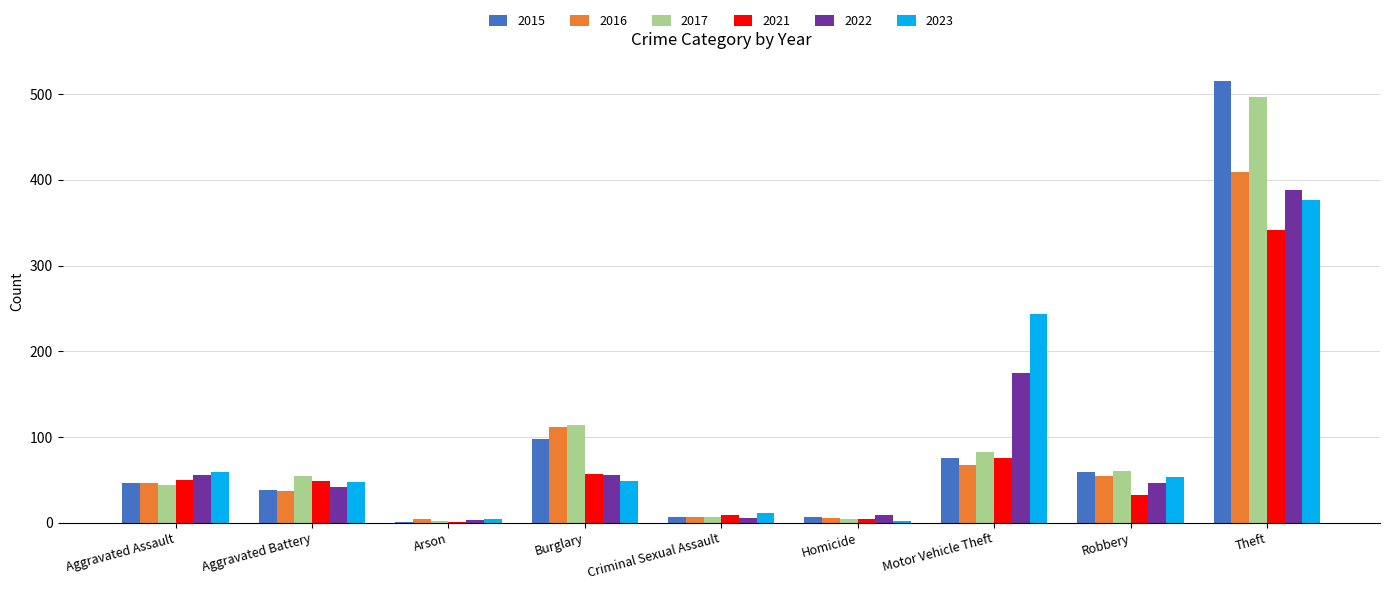

How many groups of bars are there?

9